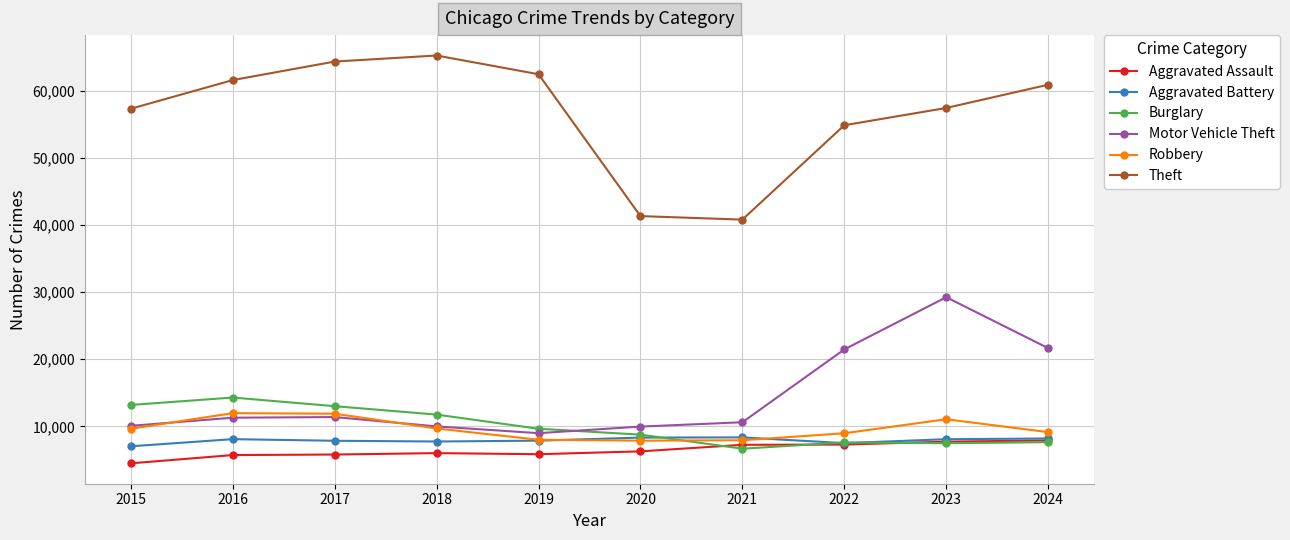

Does the chart have visible grid lines?

Yes